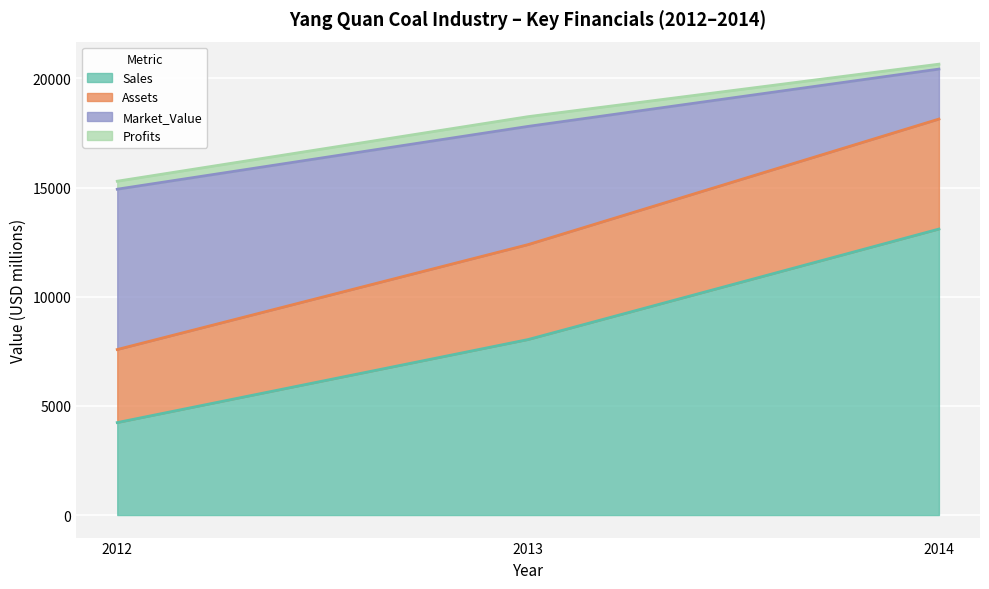

What is the difference between the maximum and minimum values in the Sales series?

8866.0